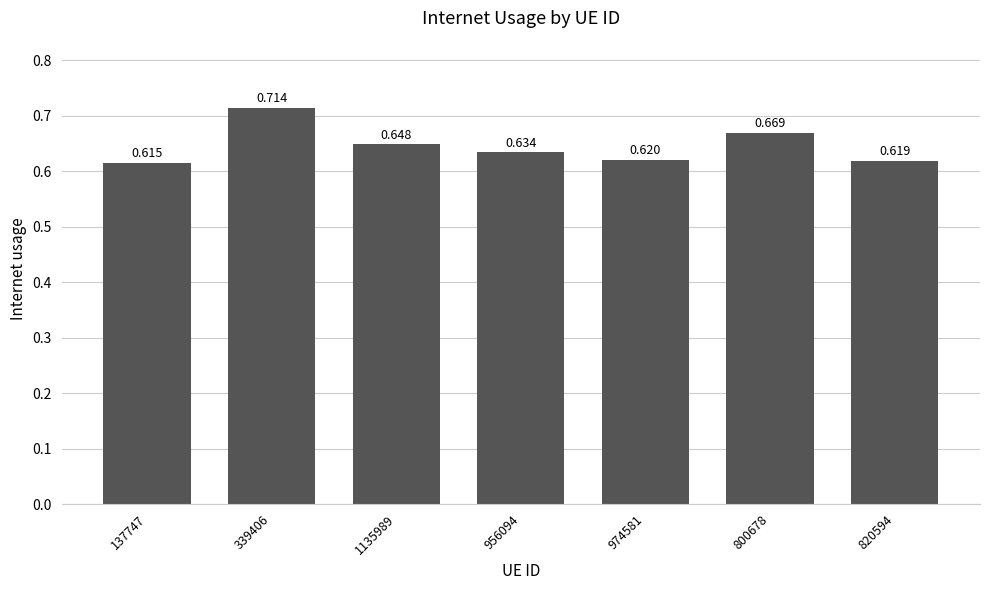

Reading left to right, transcribe all the data shown in this chart.

137747=0.6	339406=0.7	1135989=0.6	956094=0.6	974581=0.6	800678=0.7	820594=0.6